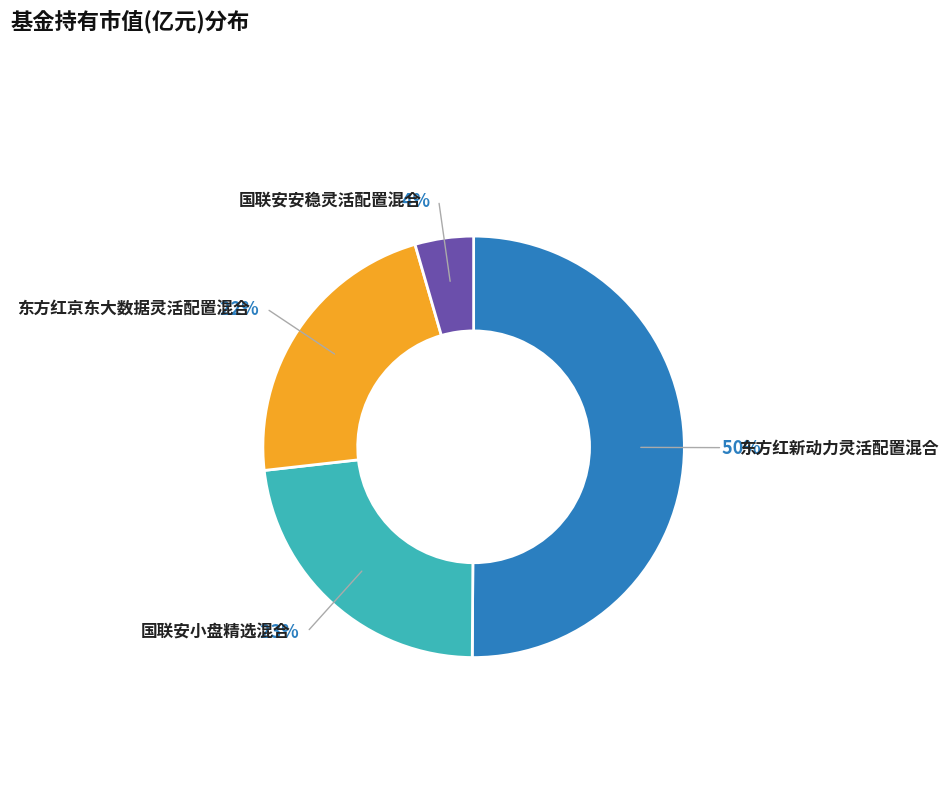

To the nearest percent, what is the difference between the largest and smallest slice percentages?

46%